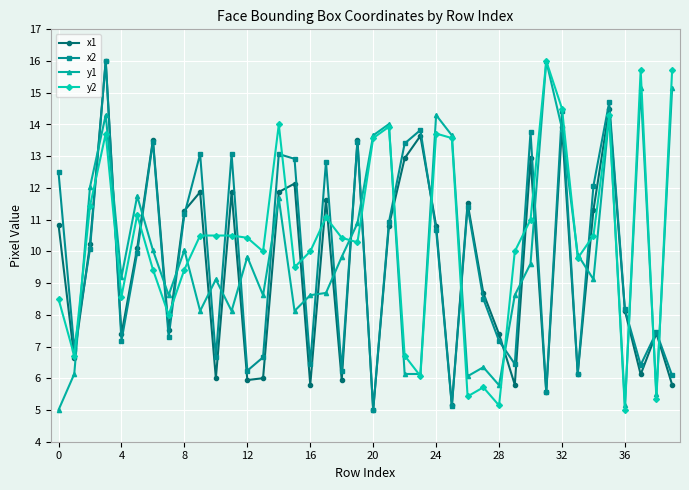

What is the value of the y2 point at the 27th from the left?

5.4